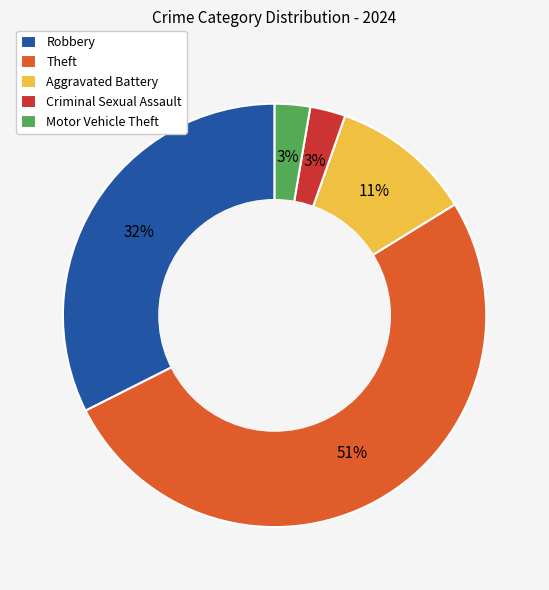

Which category has the biggest portion of the pie?

Theft